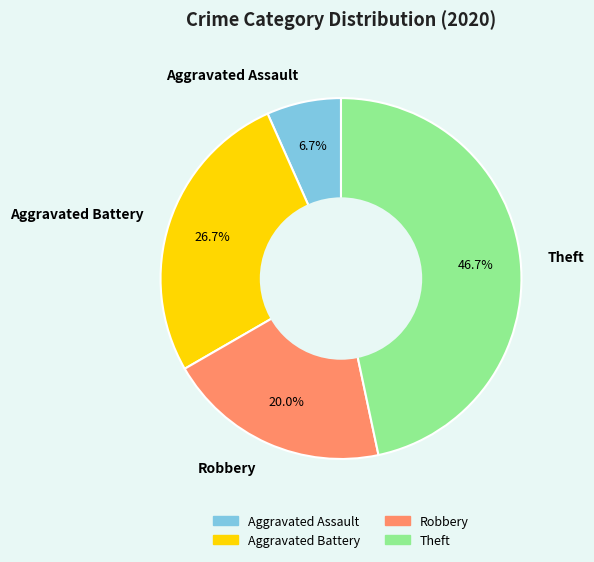

To the nearest percent, what portion does Robbery represent?

20%